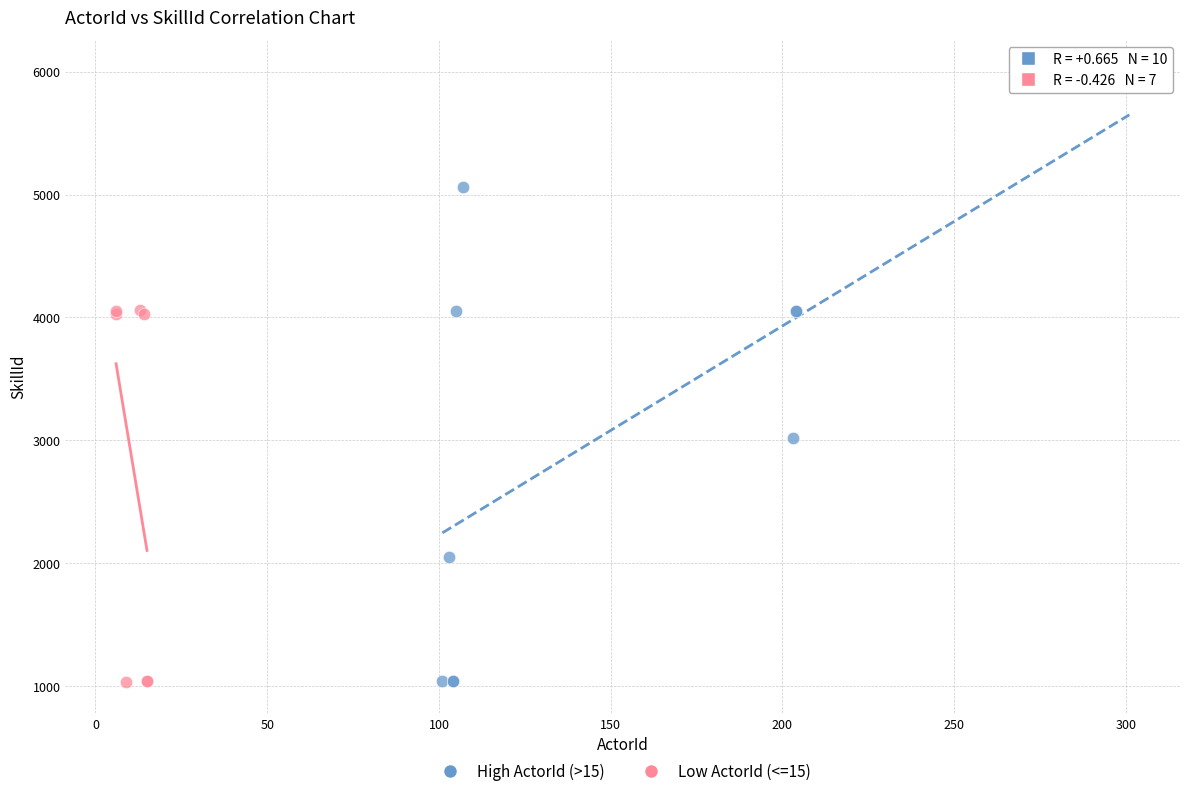

Which series has the widest spread of Y values?

High ActorId (>15)